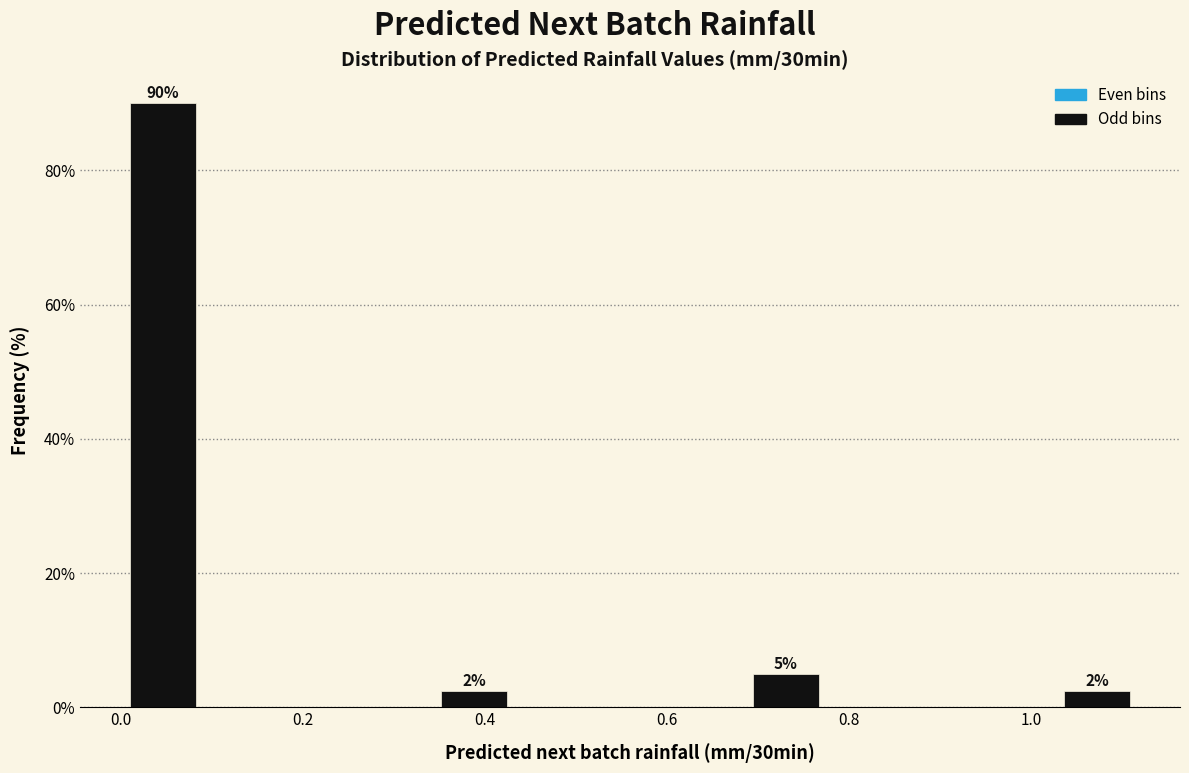

Over which range of the x-axis is the bar tallest?

0.00 to 0.08